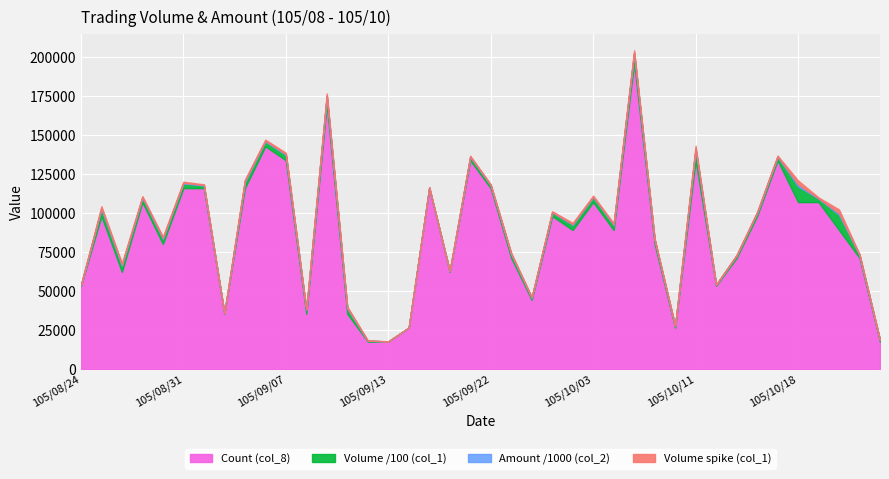

What is the minimum value for Count (col_8)?

17865.3